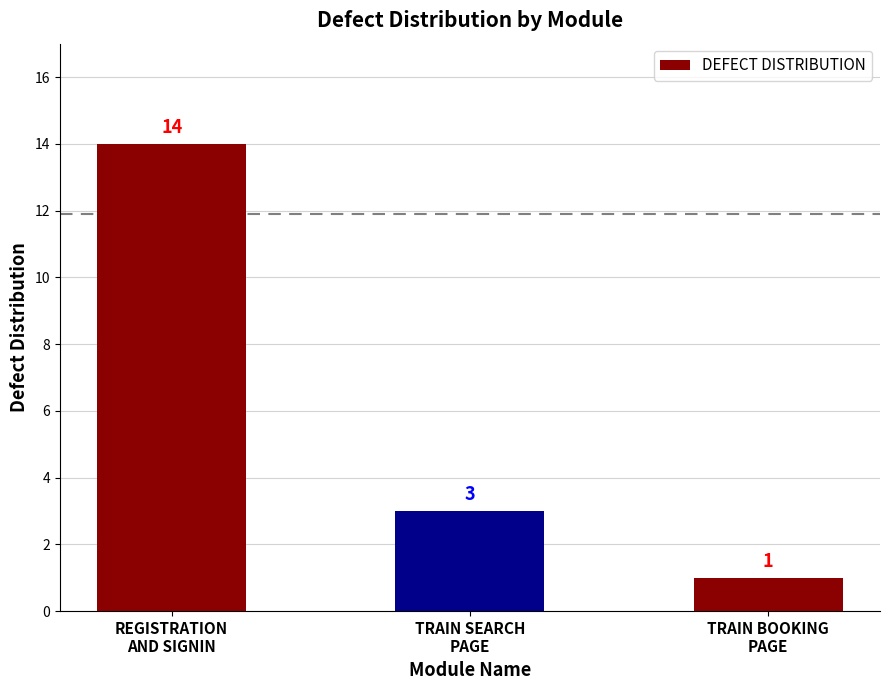

How many bars are there in total?

3